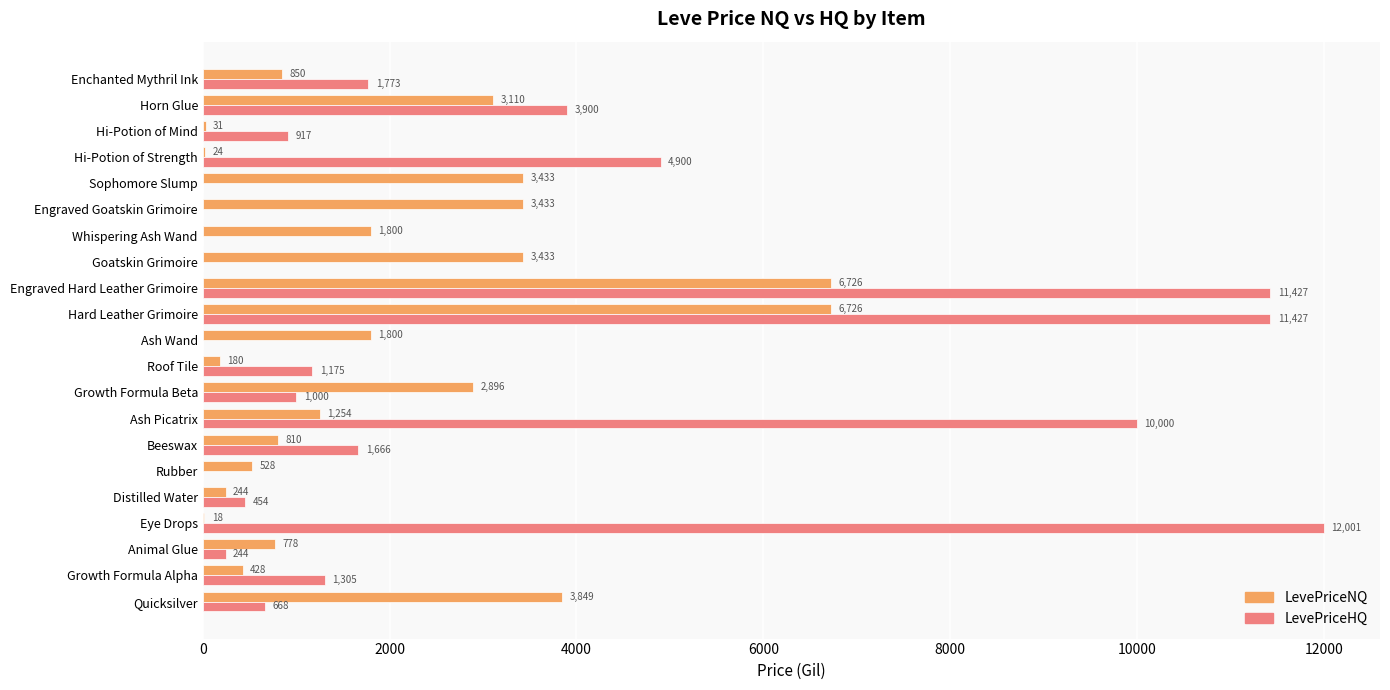

Is it true that LevePriceHQ equals 1174.8 at Roof Tile?

True